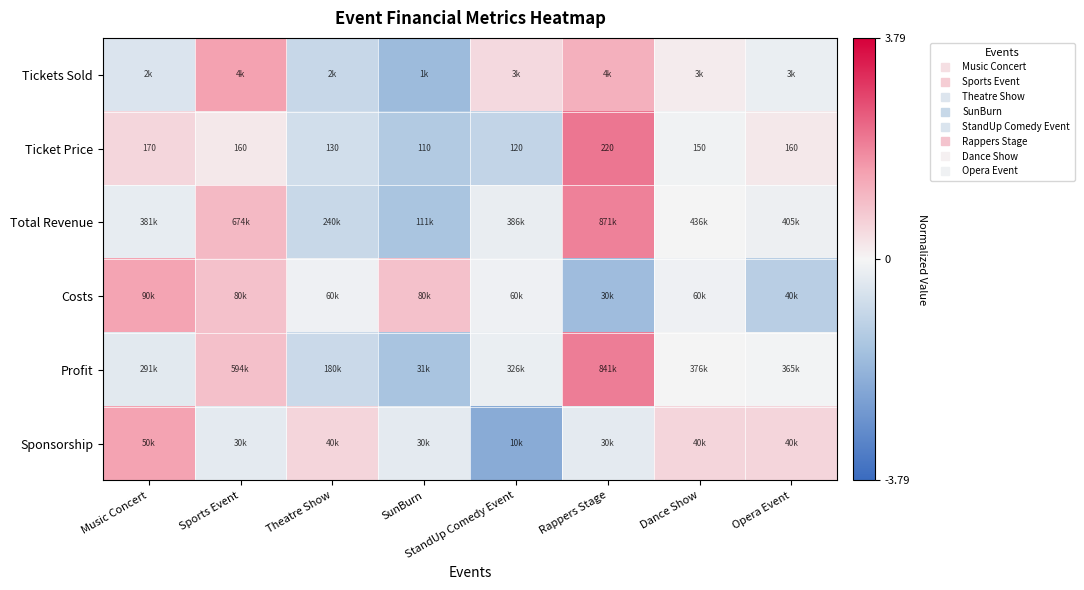

Rank the series by their maximum value, from highest to lowest.

Ticket Price, Profit, Total Revenue, Tickets Sold, Sponsorship, Costs